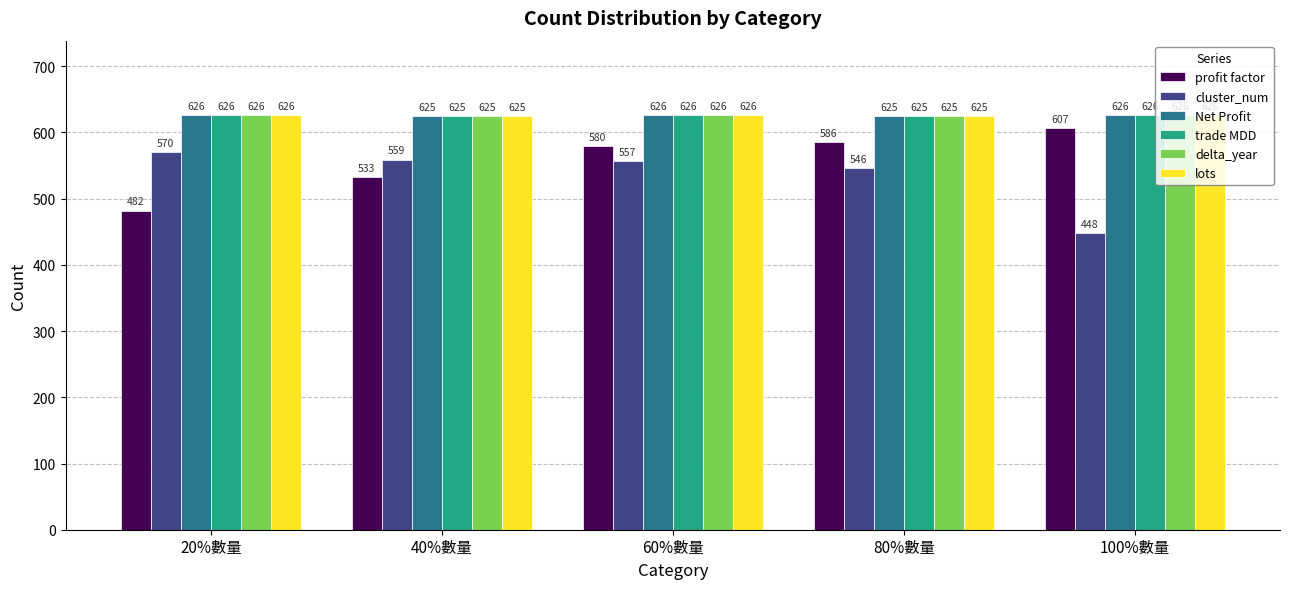

What are all the series names shown in the legend?

profit factor, cluster_num, Net Profit, trade MDD, delta_year, lots